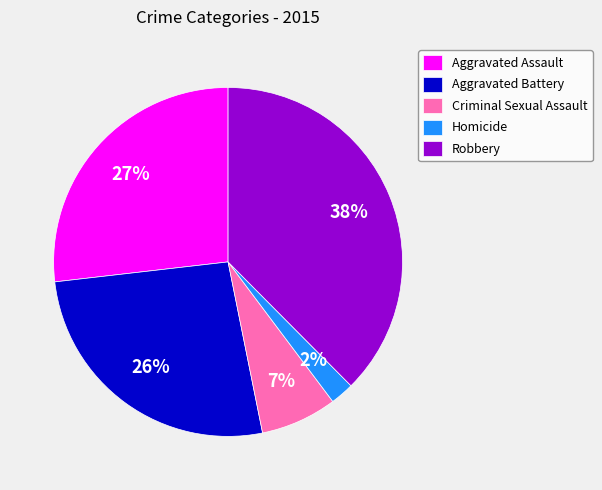

How many segments does this pie chart have?

5